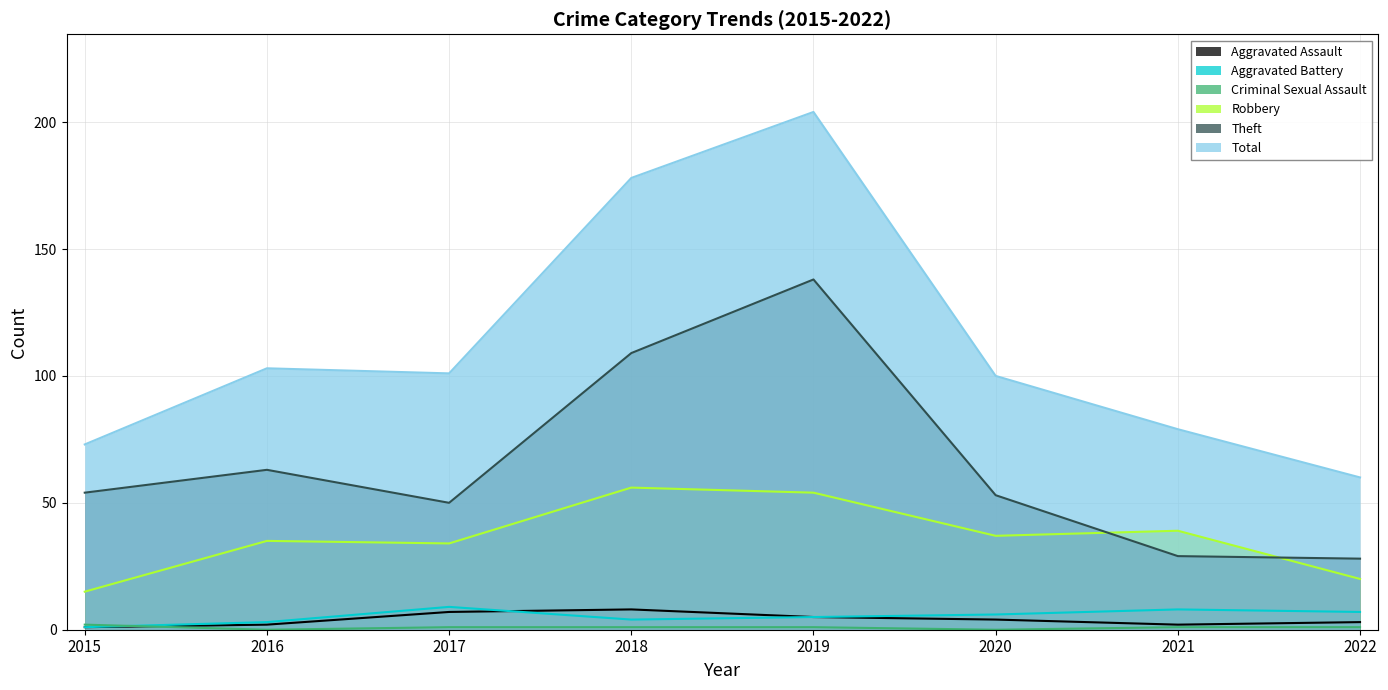

The Aggravated Assault series shows 7 at 2019. True or false?

False